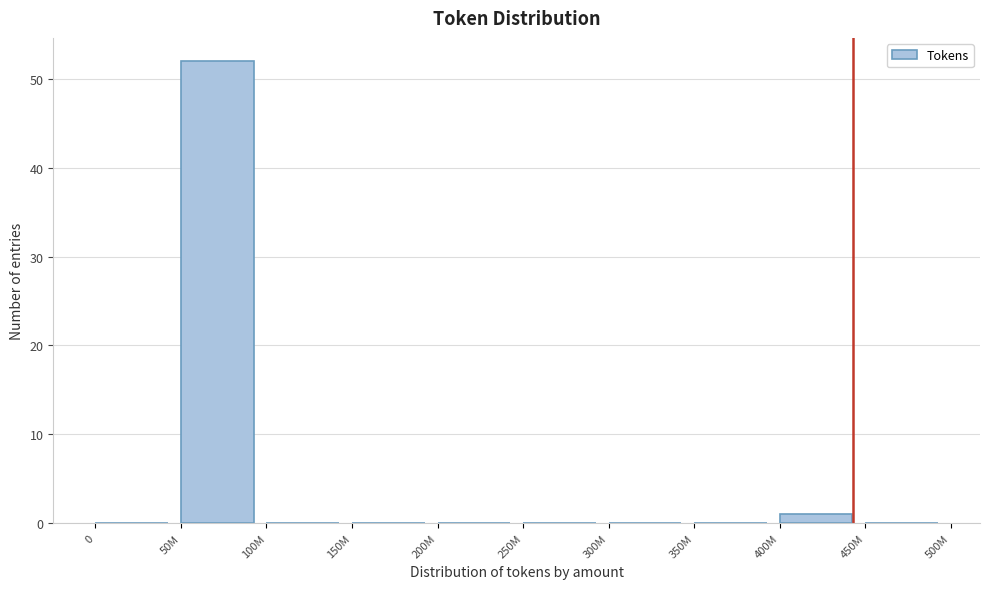

Reading right to left, what are all the values shown in this chart?

450M=0	400M=1	350M=0	300M=0	250M=0	200M=0	150M=0	100M=0	50M=52	0=0